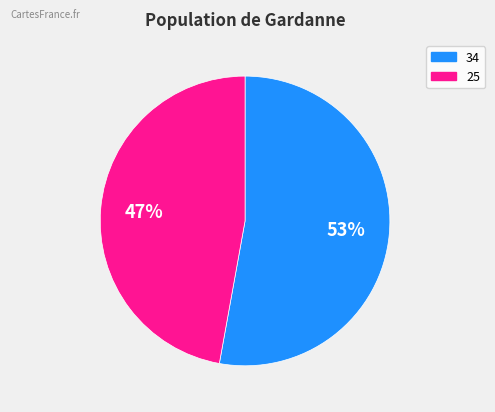

True or false: 34 accounts for 64% of the total.

False